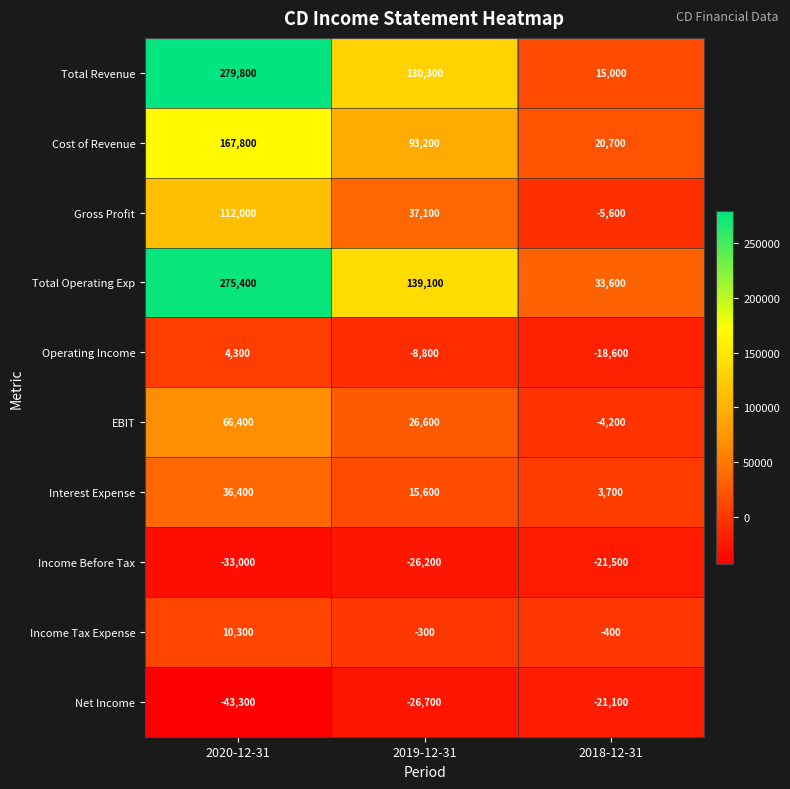

What value does the Interest Expense series have at 2020-12-31?

36400